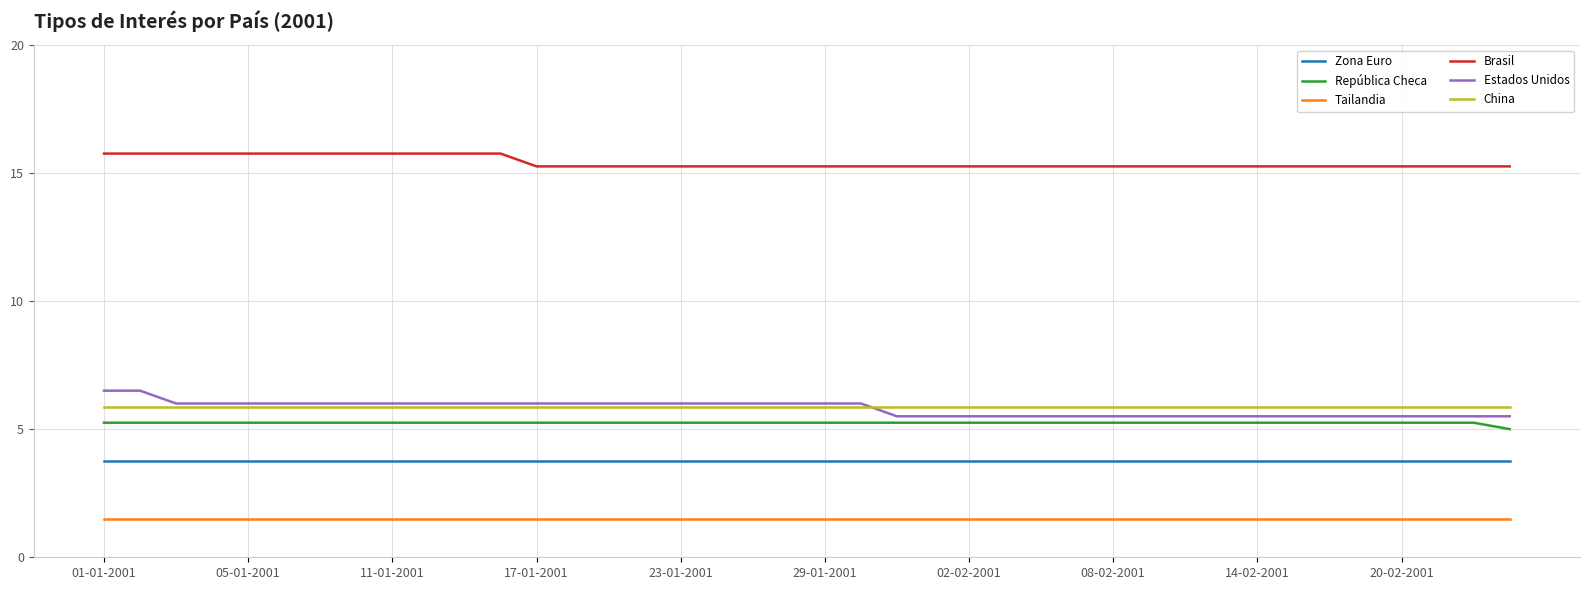

True or false: República Checa and Estados Unidos cross at least once.

False